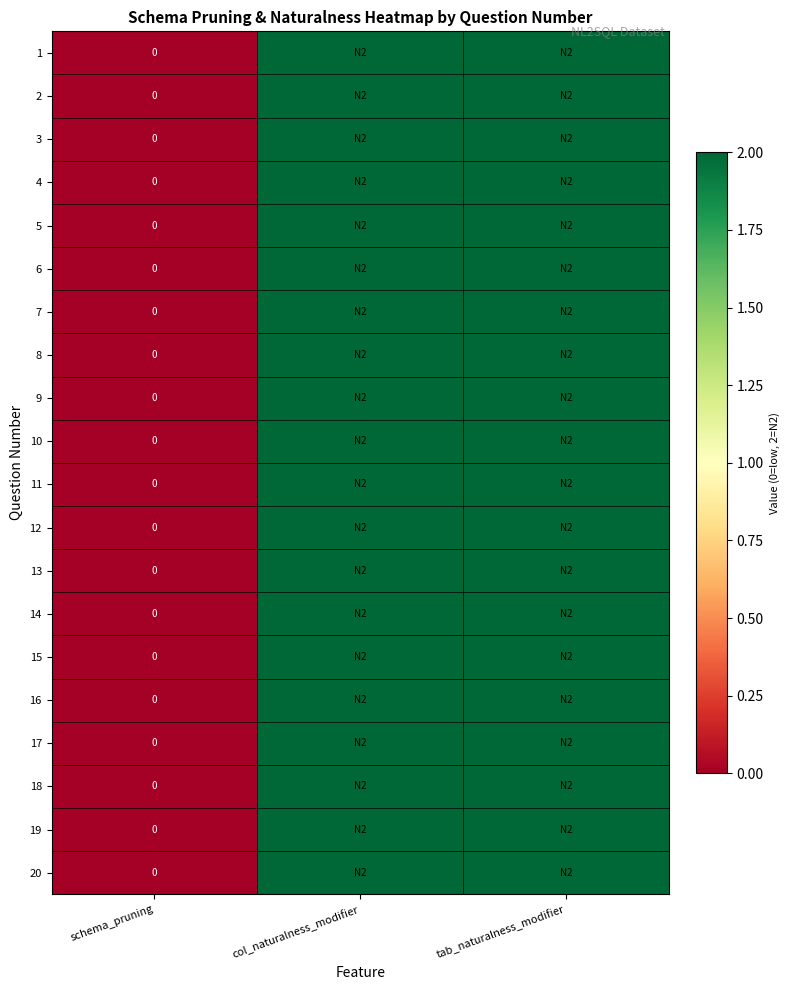

List the series in order of their peak value, lowest first.

1, 2, 3, 4, 5, 6, 7, 8, 9, 10, 11, 12, 13, 14, 15, 16, 17, 18, 19, 20